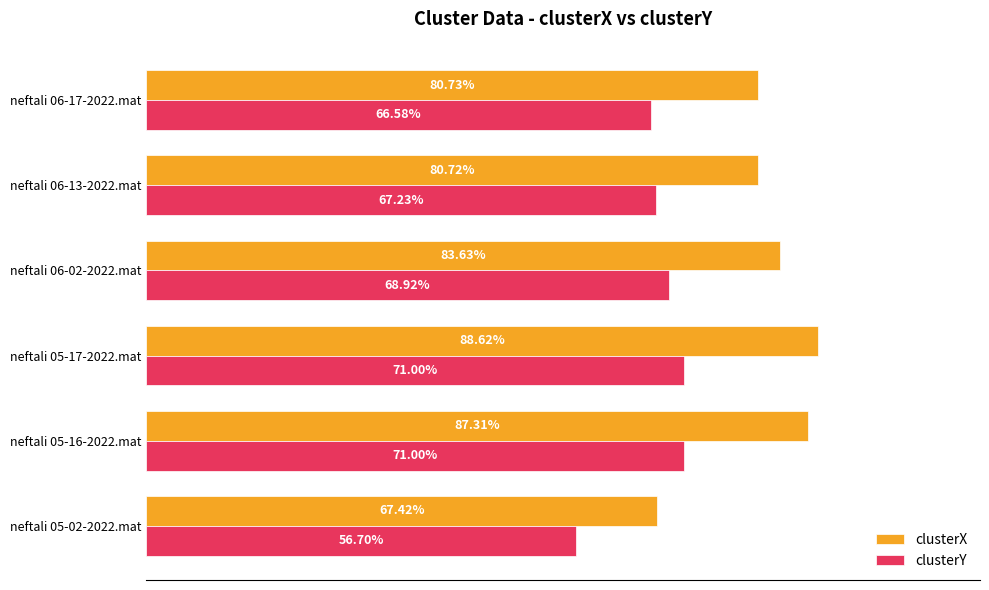

At which category is the sum across all series the highest?

neftali 05-17-2022.mat